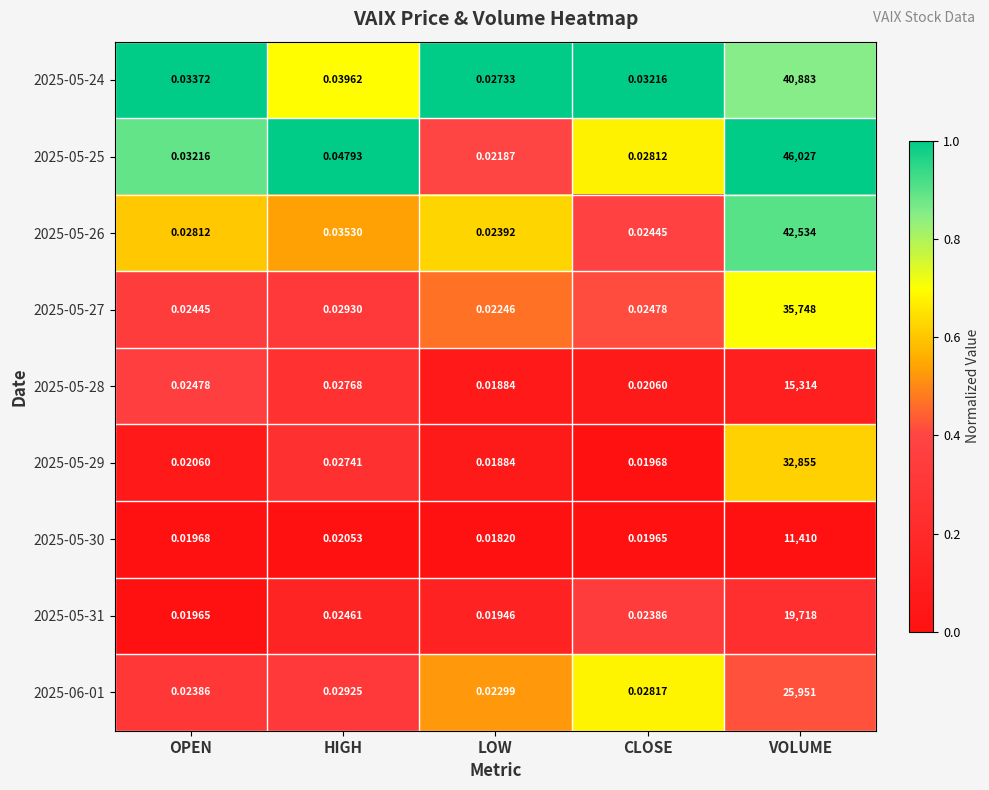

At which category does the chart reach its minimum across all series?

LOW